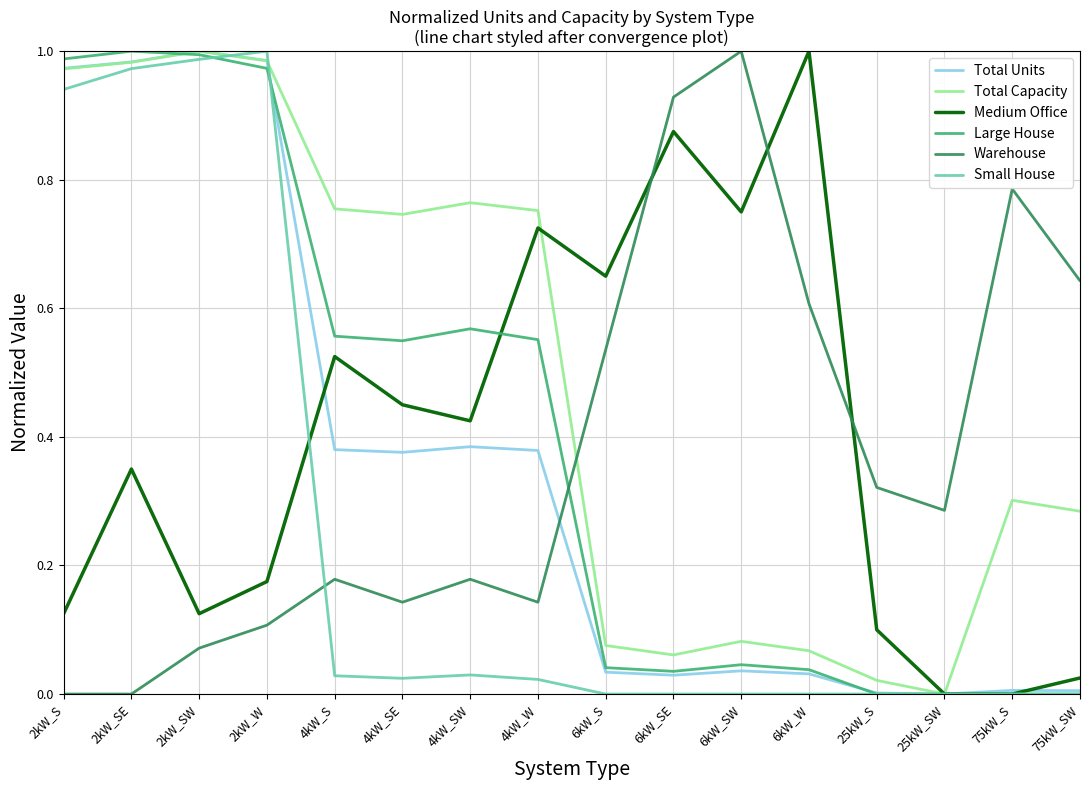

True or false: Medium Office and Small House cross at least once.

True